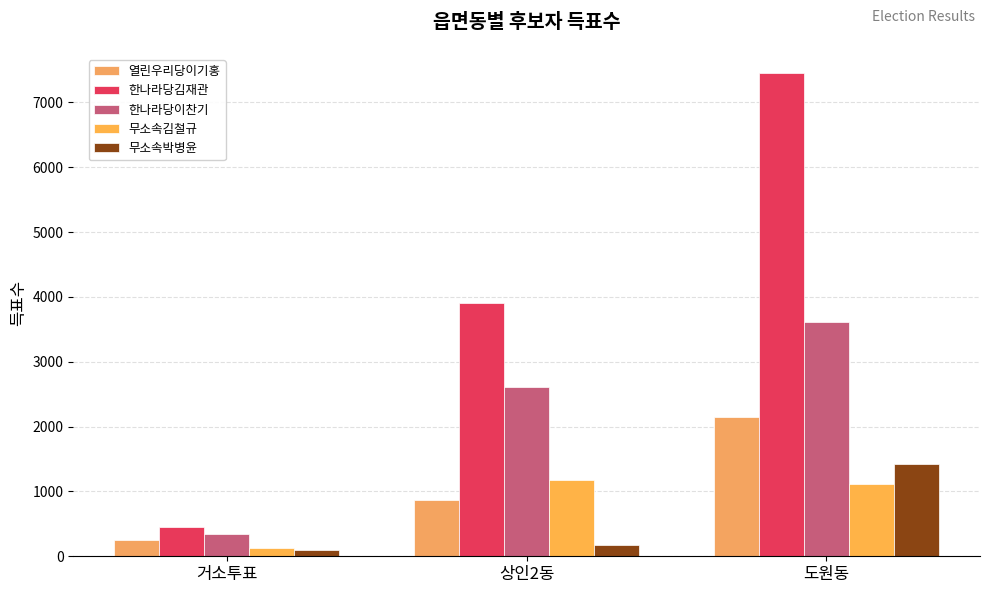

Reading right to left, list all the values displayed in this chart.

열린우리당이기홍: 2140	871	253
한나라당김재관: 7452	3904	458
한나라당이찬기: 3611	2606	343
무소속김철규: 1121	1182	122
무소속박병윤: 1425	179	98